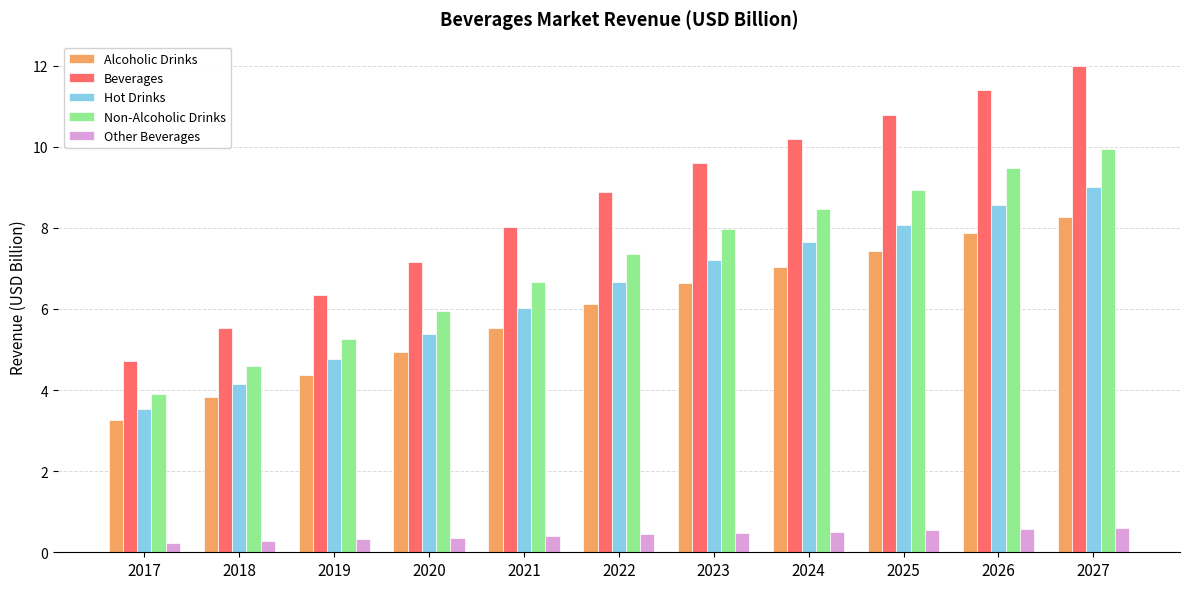

What is the average value of the Alcoholic Drinks series?

5.9